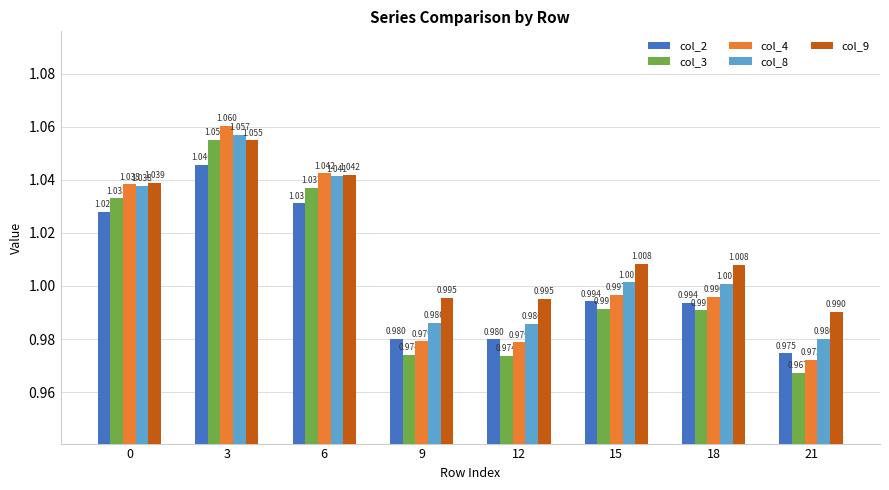

Is the value of col_3 at 12 greater than the value of col_4 at 9?

No